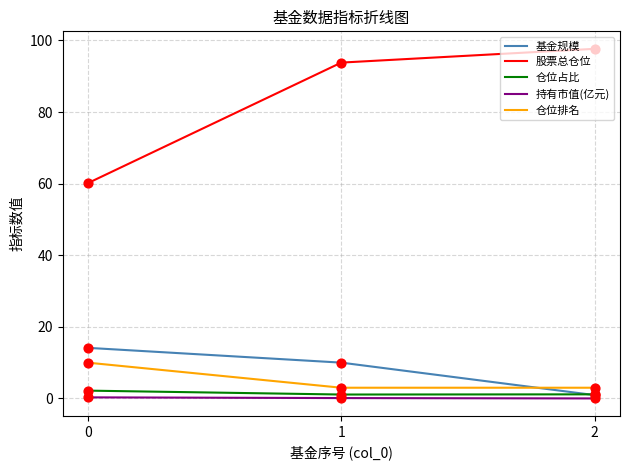

Between 0 and 1, which series saw the biggest shift?

股票总仓位